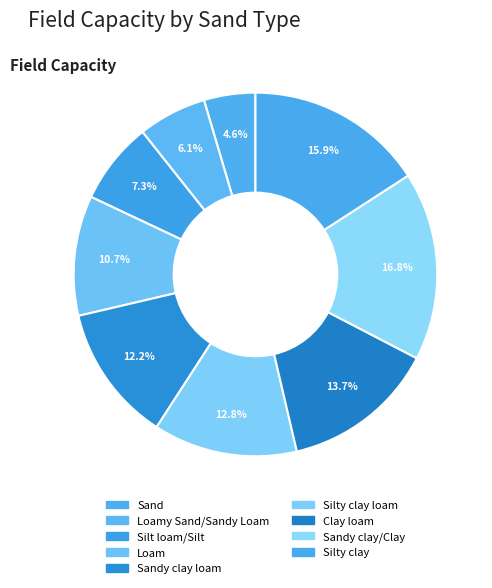

To the nearest percent, what percentage of the pie is Clay loam?

14%